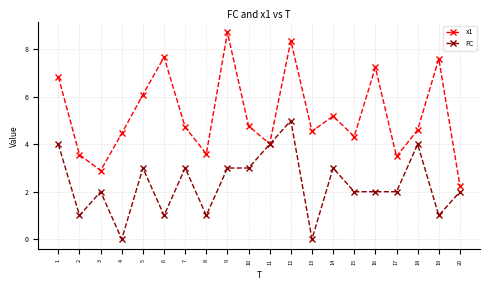

What is the spread (max minus min) of values at 18?

0.6